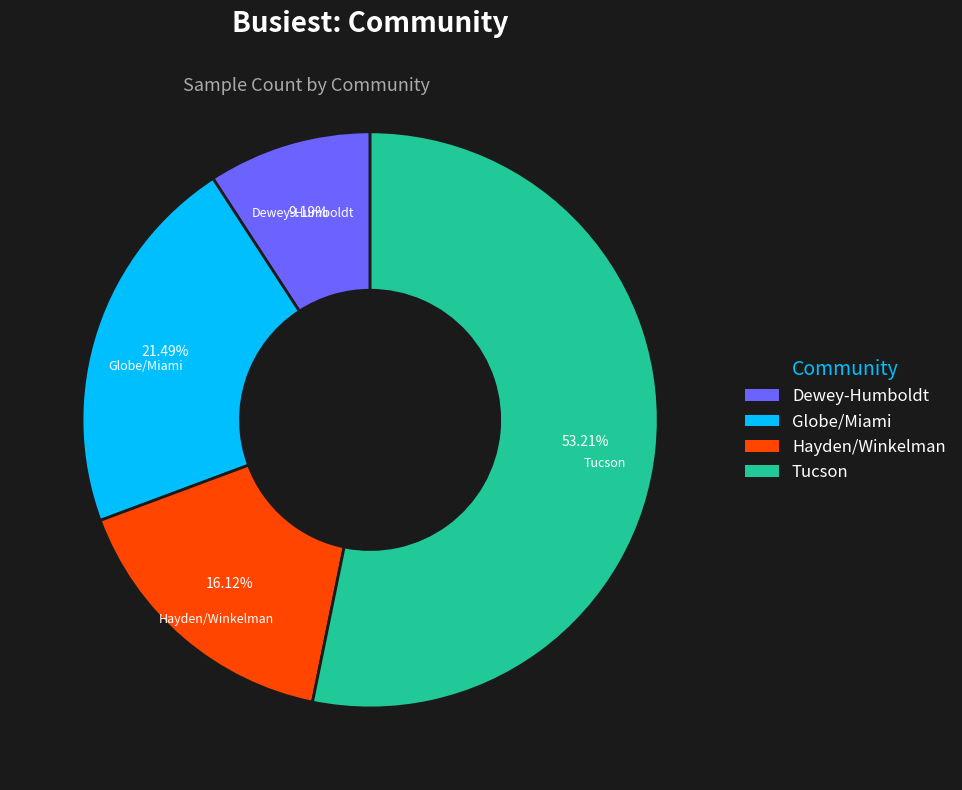

To the nearest percent, what percentage of the pie is Tucson?

53%